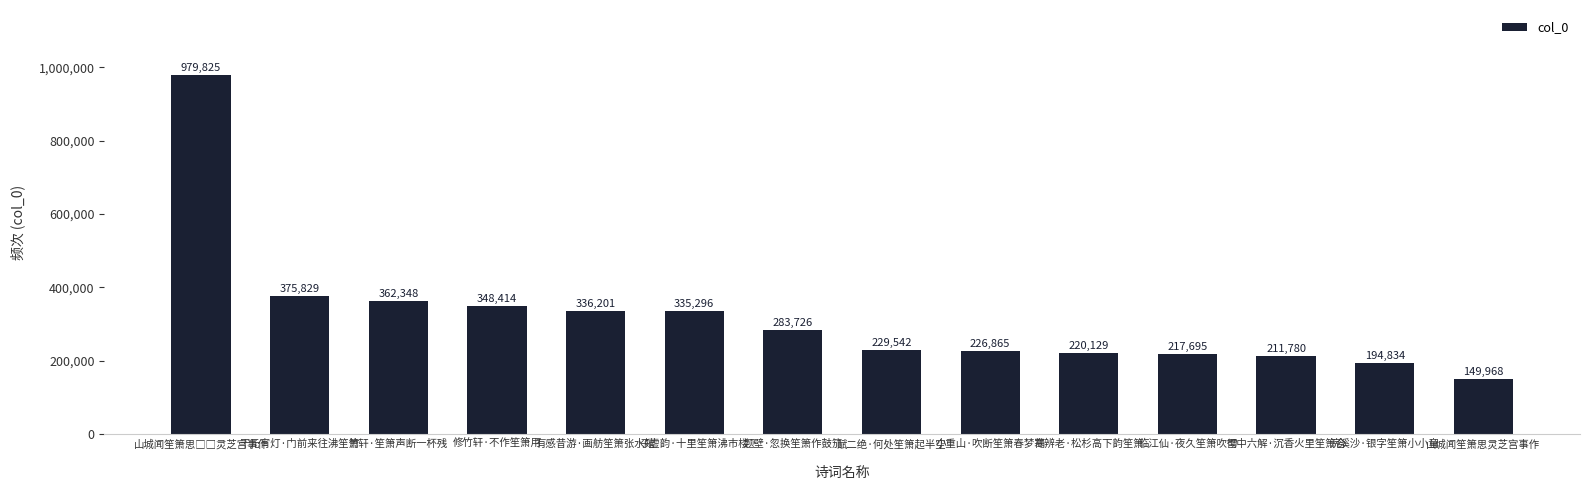

What is the average value?

319461